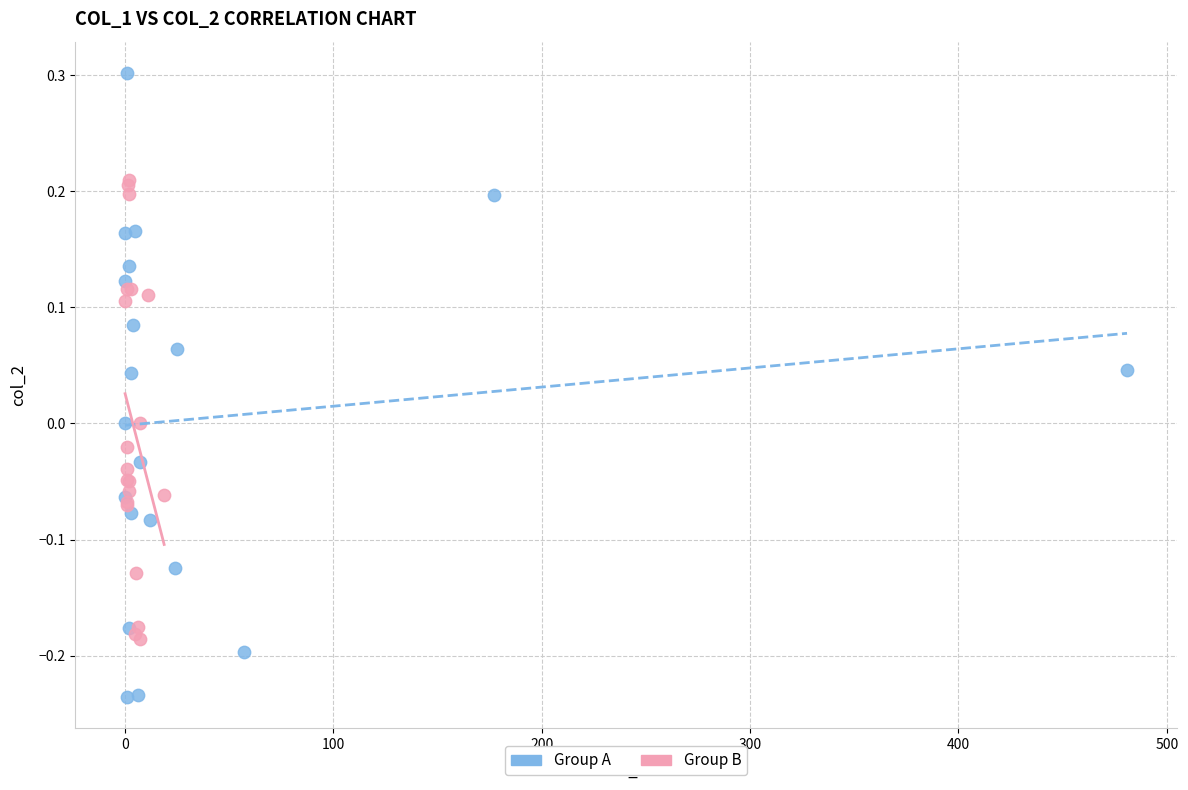

What are all the series names shown in the legend?

Group A, Group B